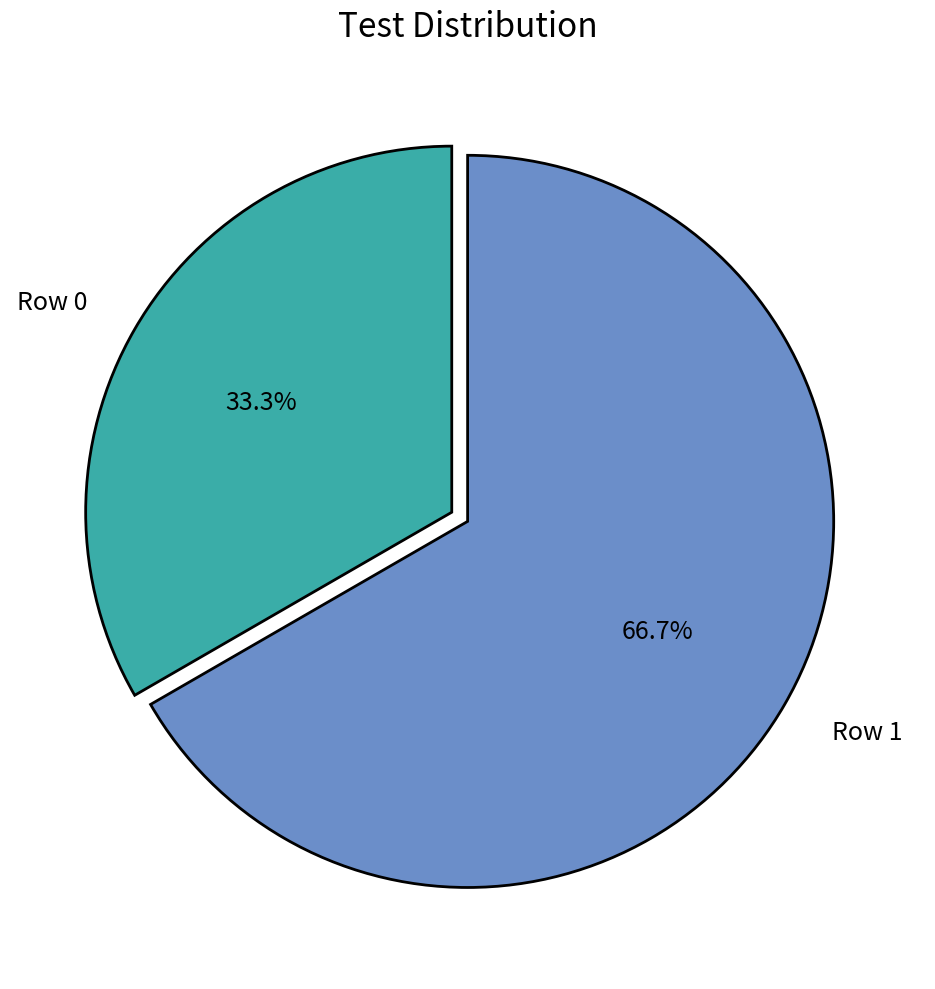

Approximately how many times larger is the value at Row 1 compared to Row 0?

2.0